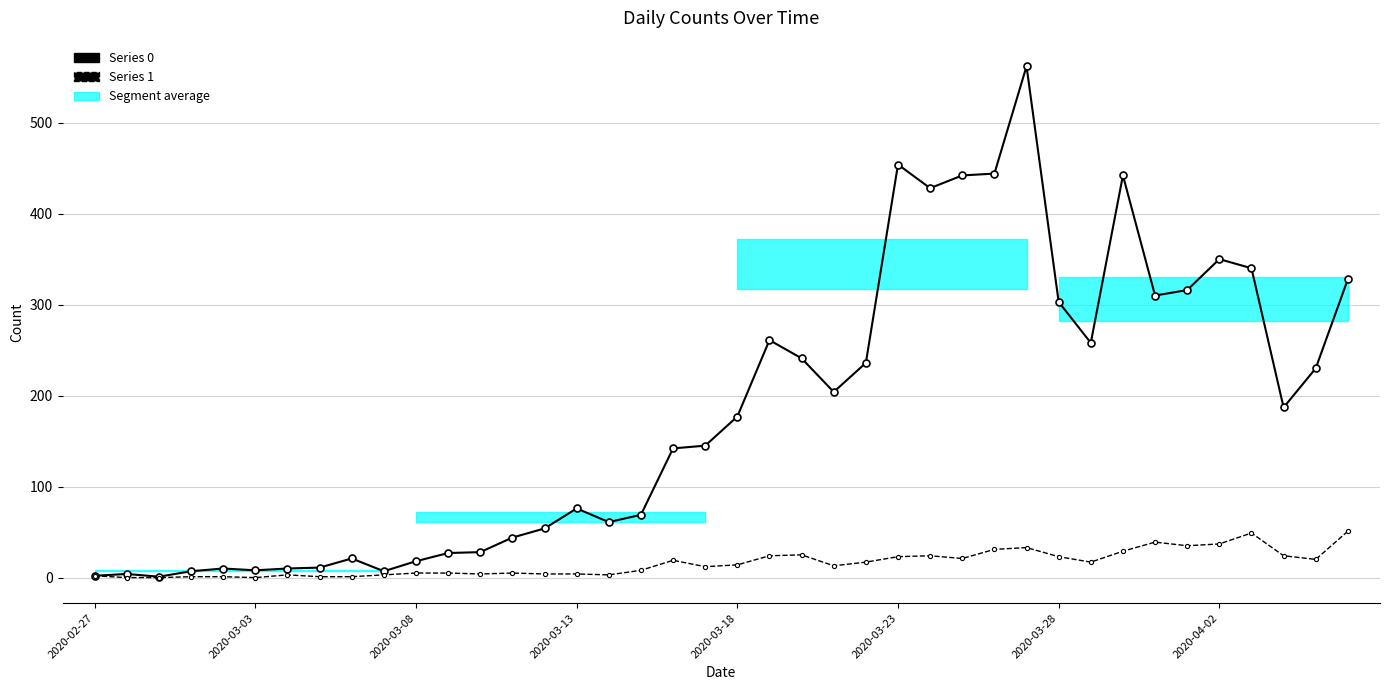

What is the difference between the maximum and minimum values in the 0 series?

561